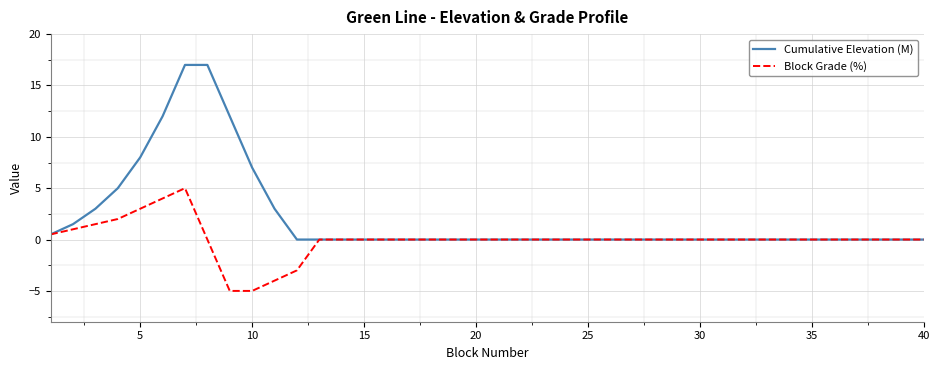

List the series in order of their peak value, highest first.

Cumulative Elevation (M), Block Grade (%)